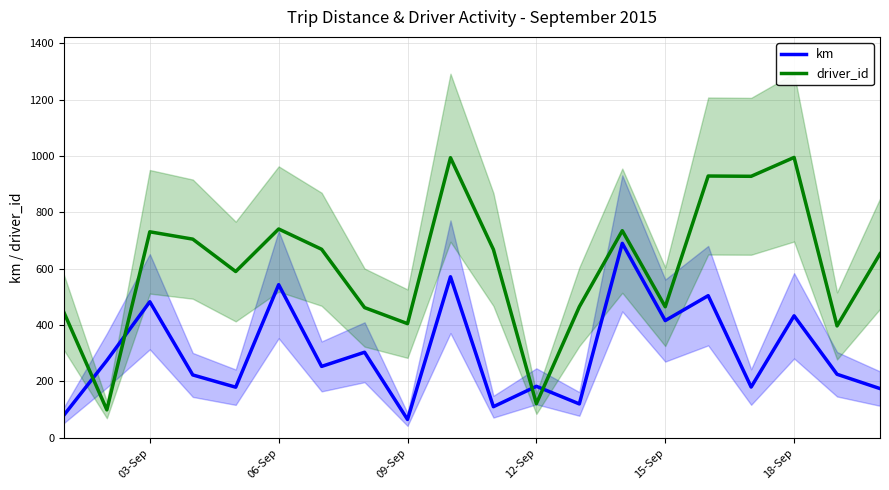

Reading left to right, extract all data points from this chart.

km: 80.2	274.3	482.8	223.0	179.4	543.3	253.2	303.5	64.9	571.4	110.2	182.6	120.1	690.0	415.9	504.3	180.0	432.9	225.3	174.5
driver_id: 445.0	99.0	731.0	705.0	590.0	741.0	669.0	462.0	405.0	994.0	668.0	121.0	465.0	735.0	465.0	929.0	928.0	995.0	397.0	653.0